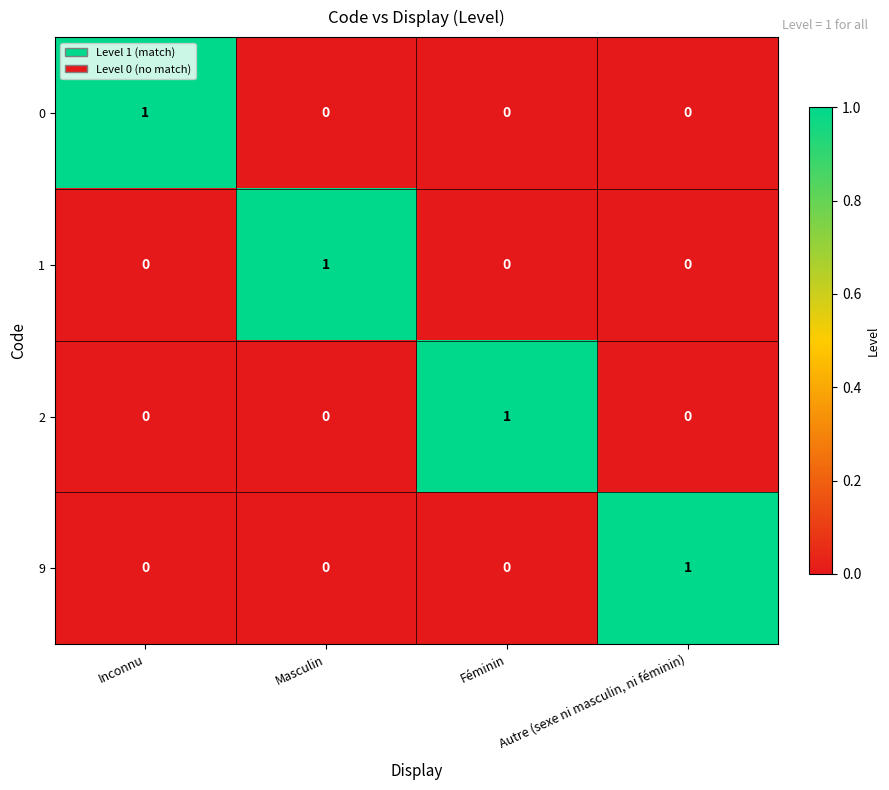

Is it true that 2 equals 1 at Féminin?

True